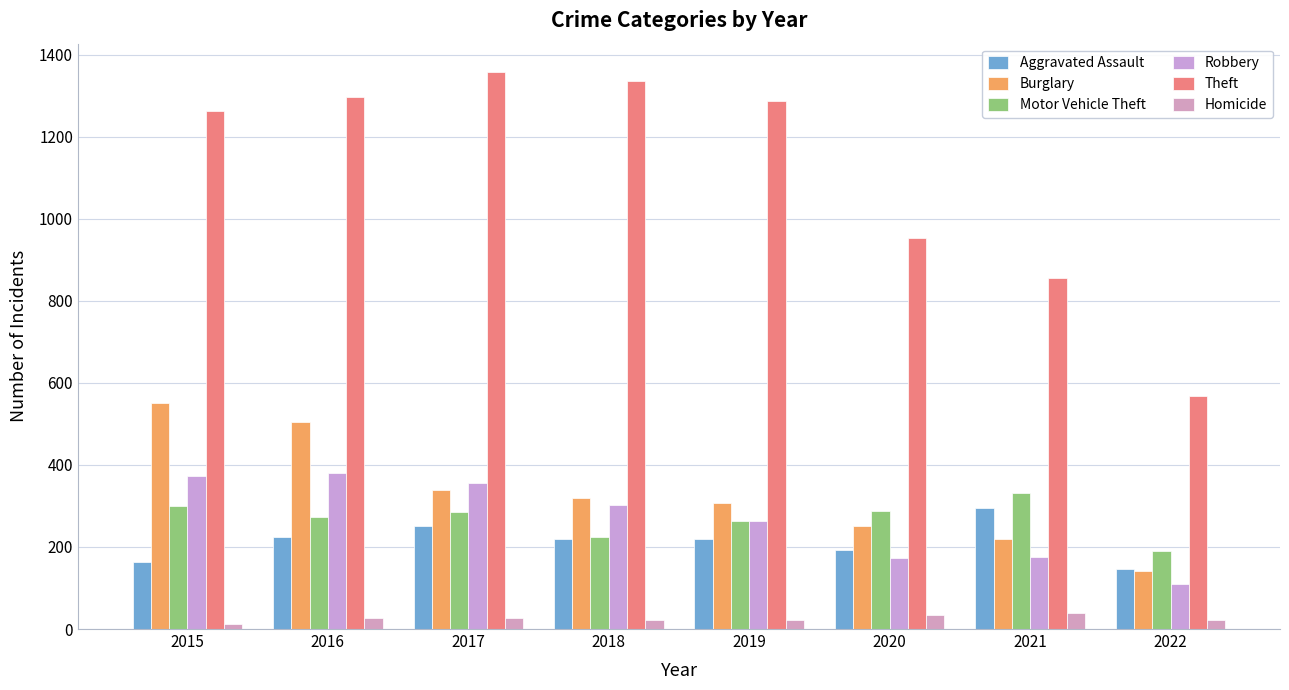

Rank the series by their maximum value, from highest to lowest.

Theft, Burglary, Robbery, Motor Vehicle Theft, Aggravated Assault, Homicide